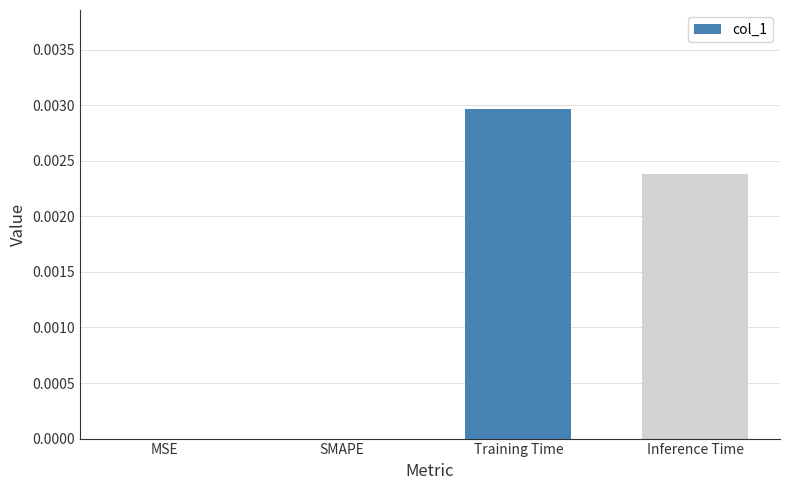

The chart shows a value of 0.0 at Training Time. True or false?

True